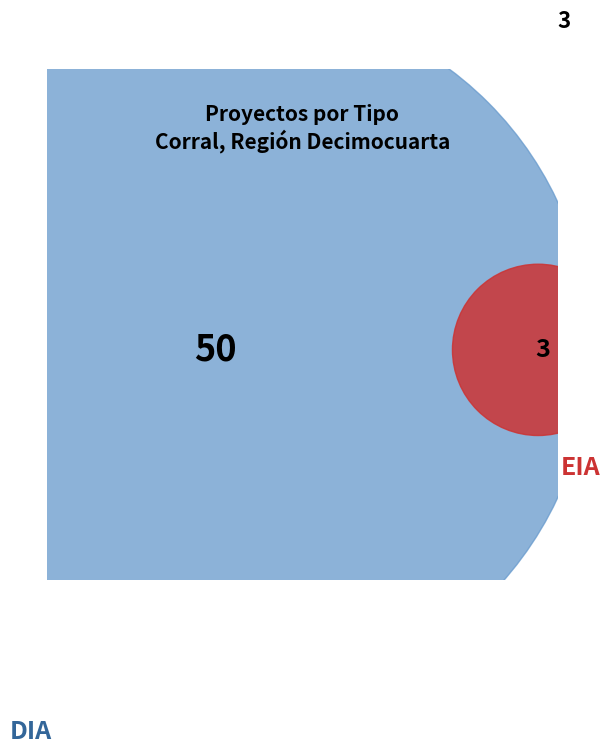

What percentage do EIA and DIA together represent?

100.0%